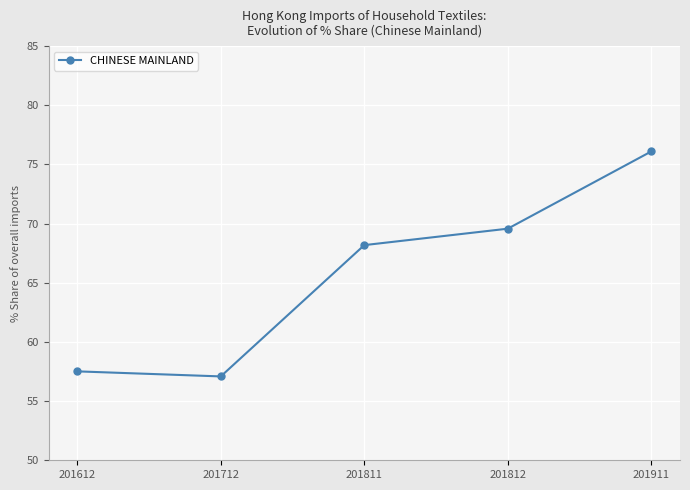

The value at 201712 is 80.4. True or false?

False